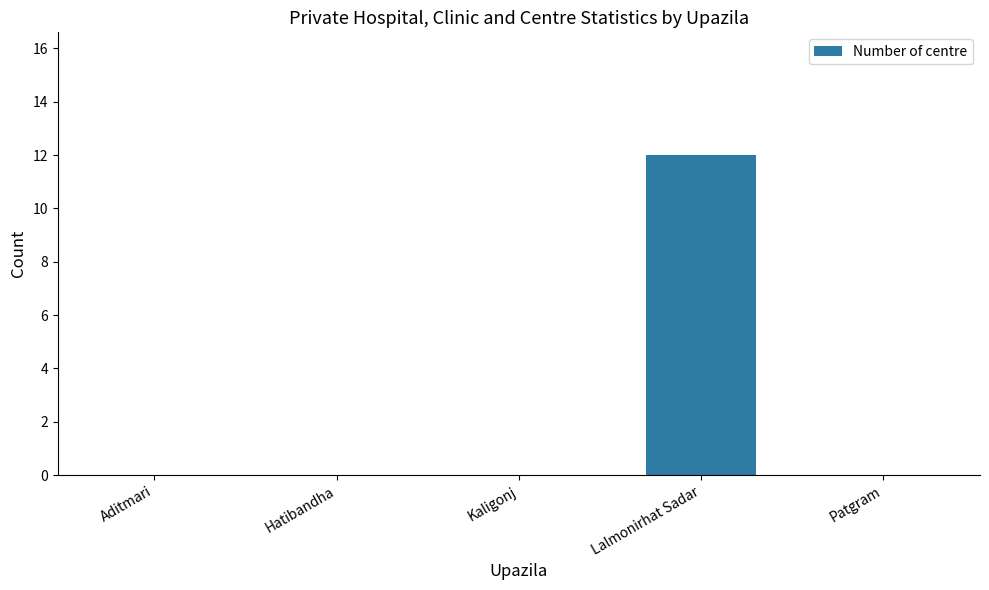

What is the average value?

2